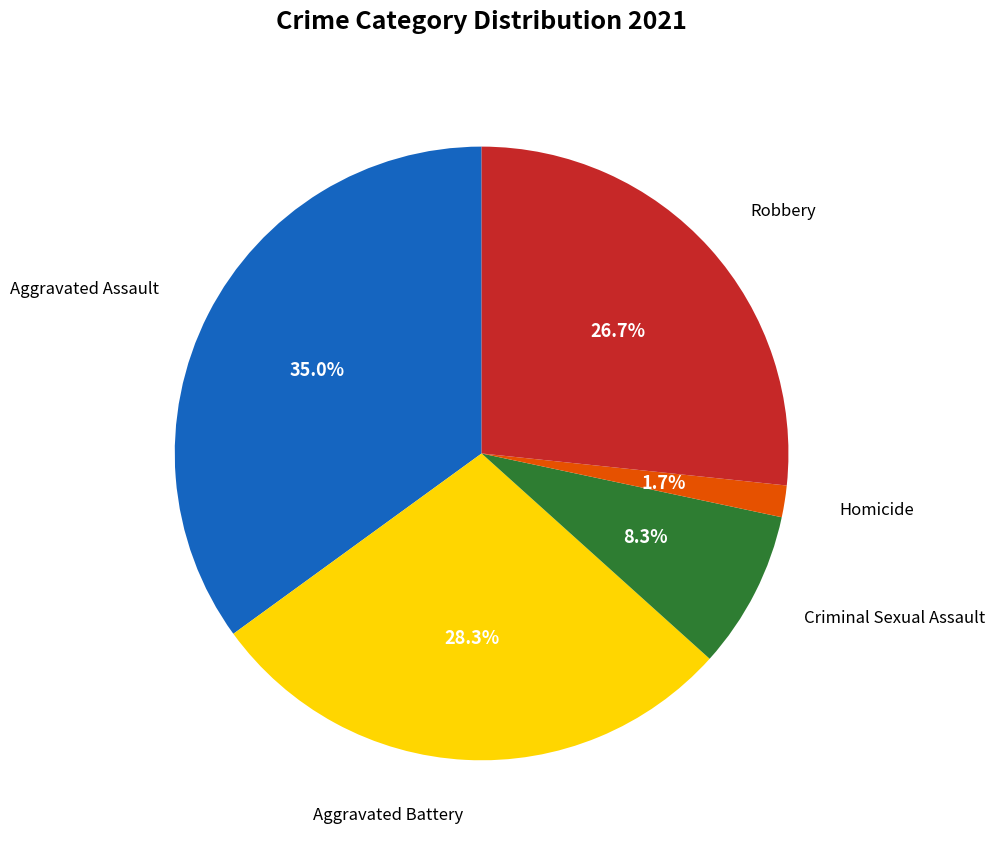

Is there any slice that represents more than half of the pie?

No